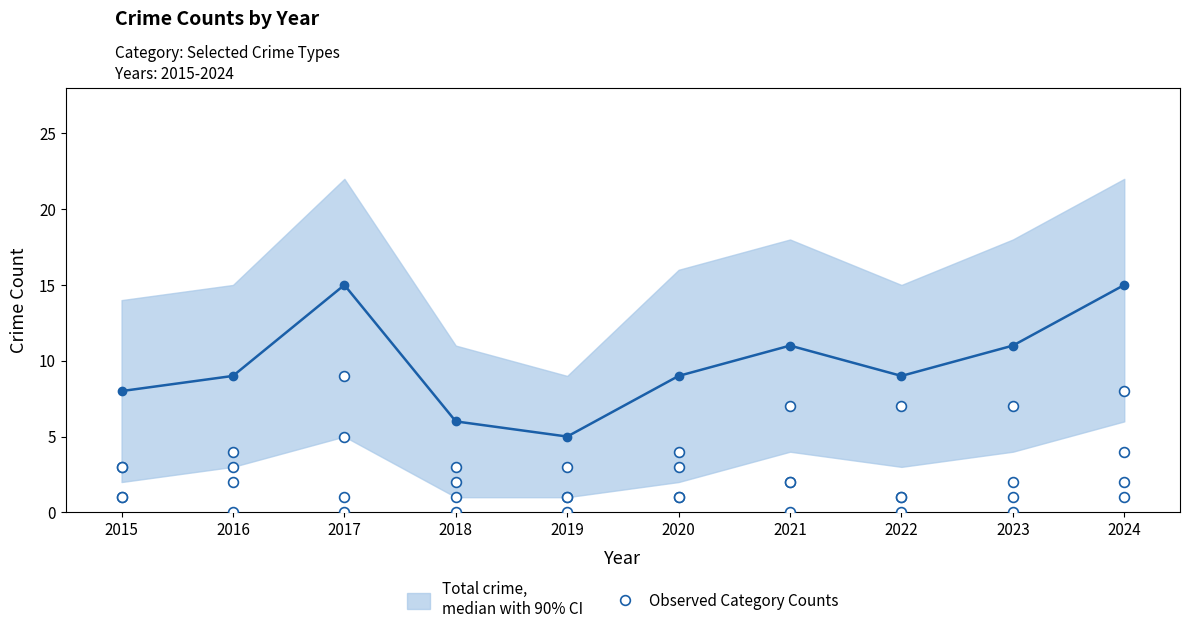

Which series has the largest total across all categories?

Total (median)